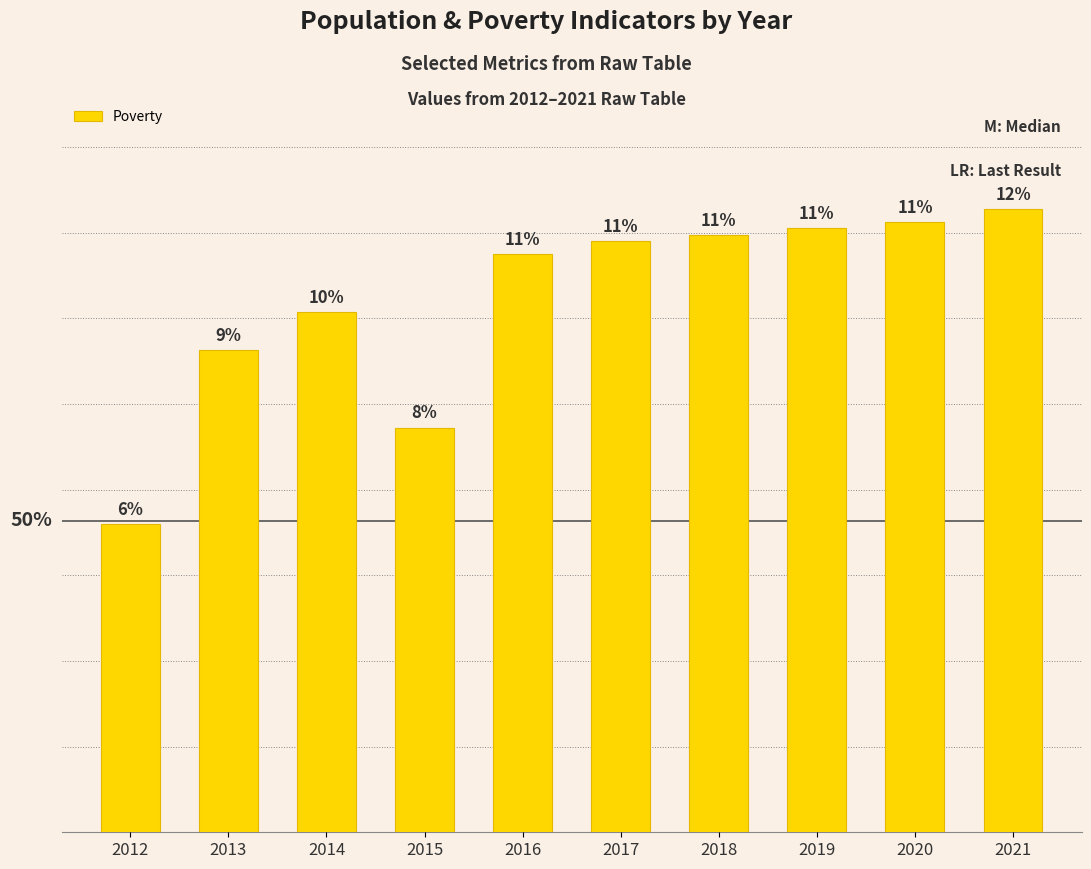

Where is the data nearest to the value 72?

2013